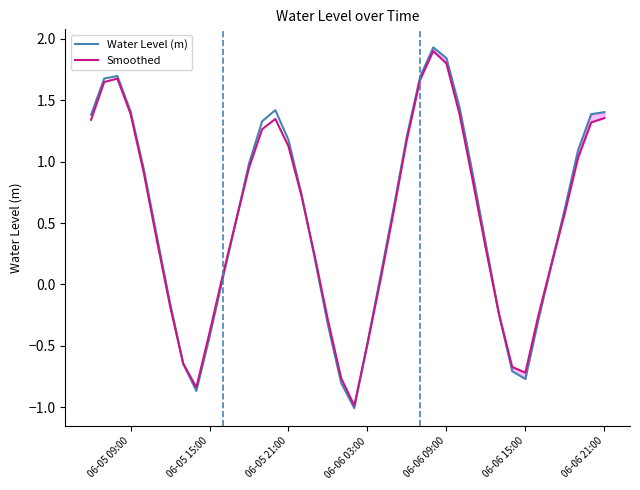

How many lines are shown in the chart?

2